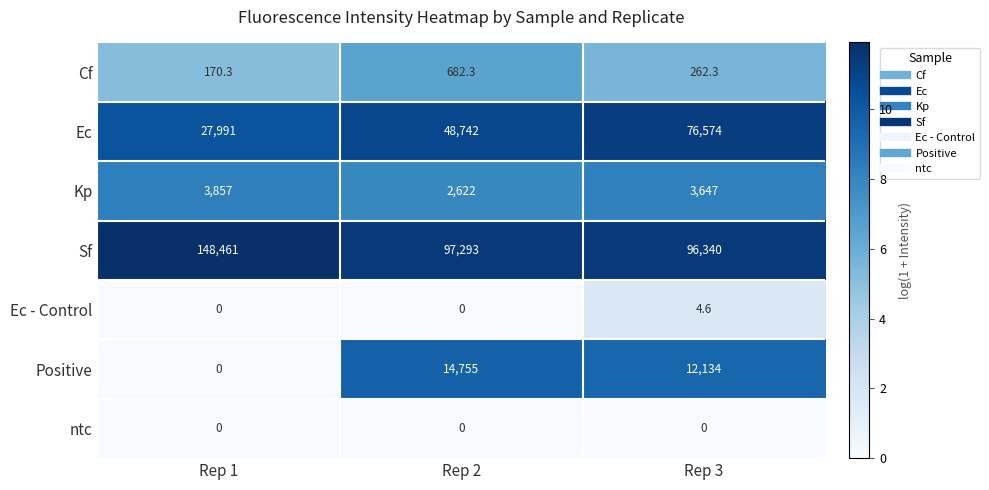

Reading left to right, extract all data points from this chart.

Cf: 170.3	682.3	262.3
Ec: 27991.0	48742.0	76574.0
Kp: 3857.0	2622.0	3647.0
Sf: 148461.0	97293.0	96340.0
Ec - Control: 0.0	0.0	4.6
Positive: 0.0	14755.0	12134.0
ntc: 0.0	0.0	0.0